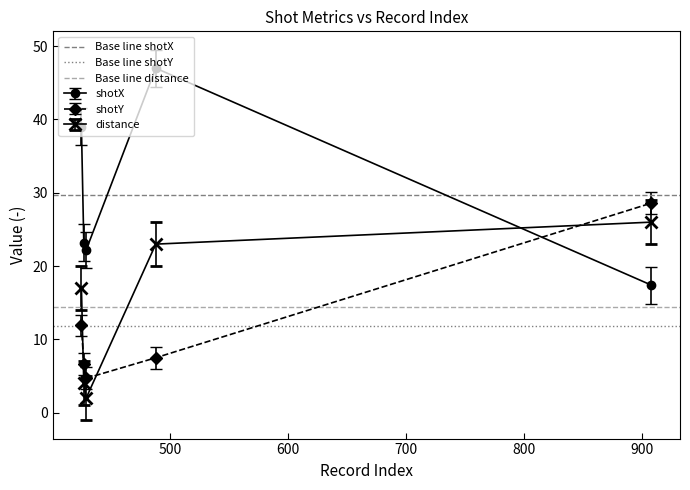

Which series ends up on top after the final intersection of shotY and shotX?

shotY